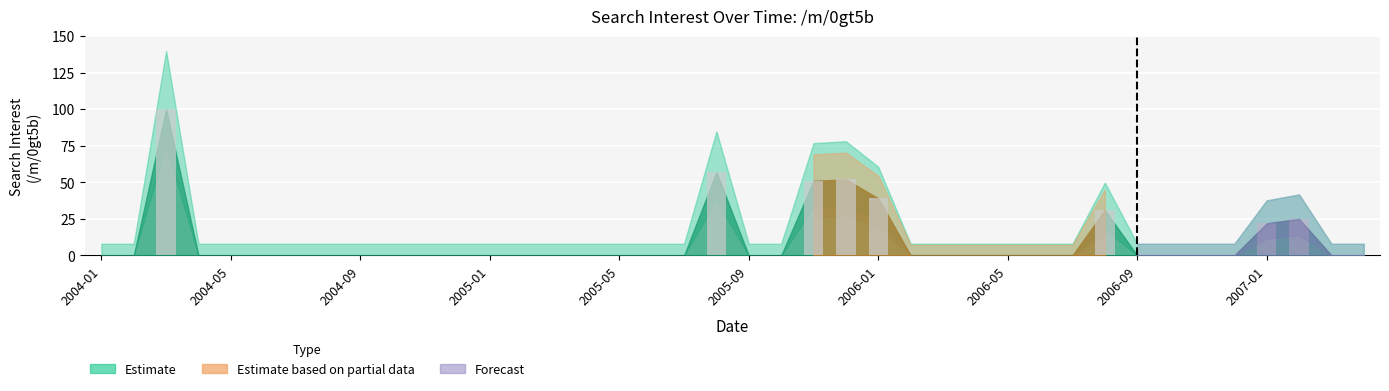

What is the greatest value displayed?

100